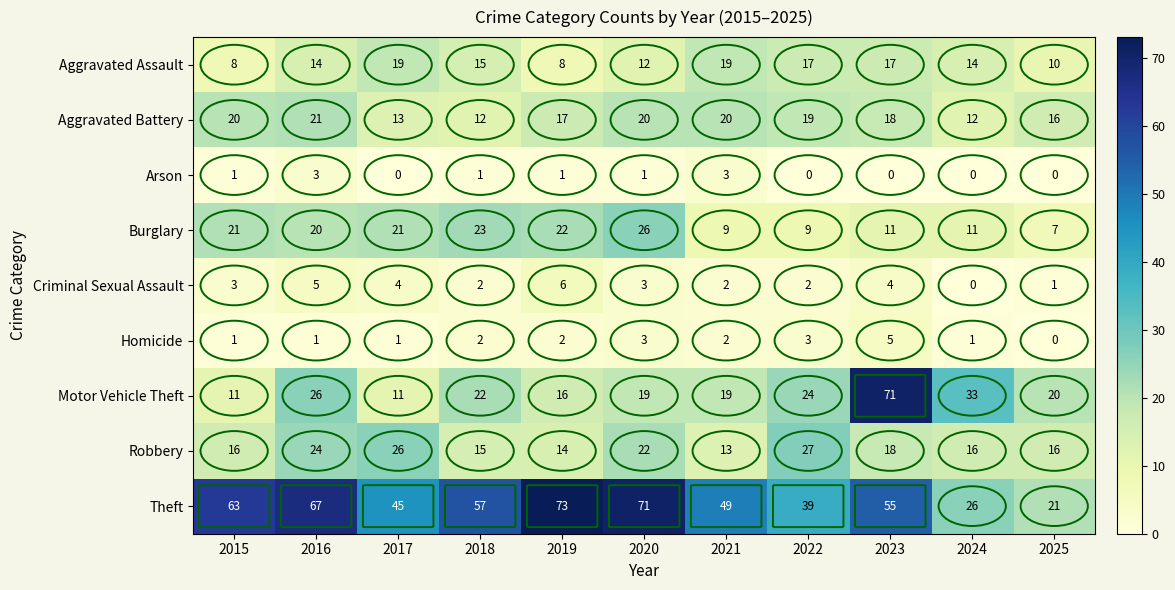

At how many categories does at least one series exceed 70?

3